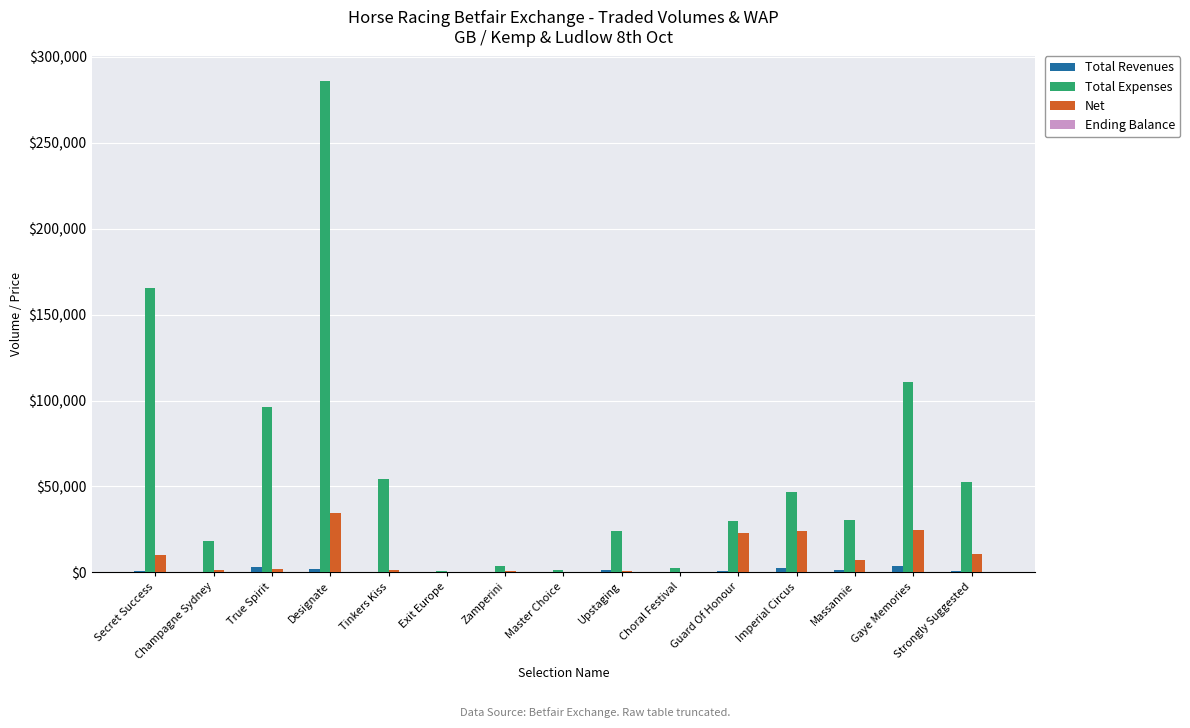

Which series changed the most between True Spirit and Imperial Circus?

Total Expenses